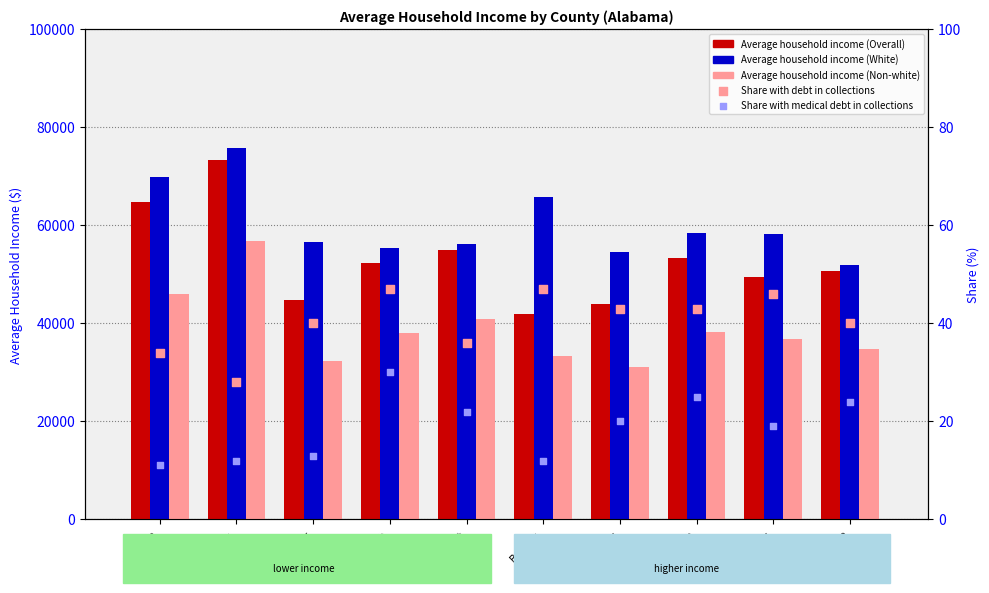

Is the value of Share with medical debt in collections at Bibb greater than the value of Average household income (Overall) at Butler?

No